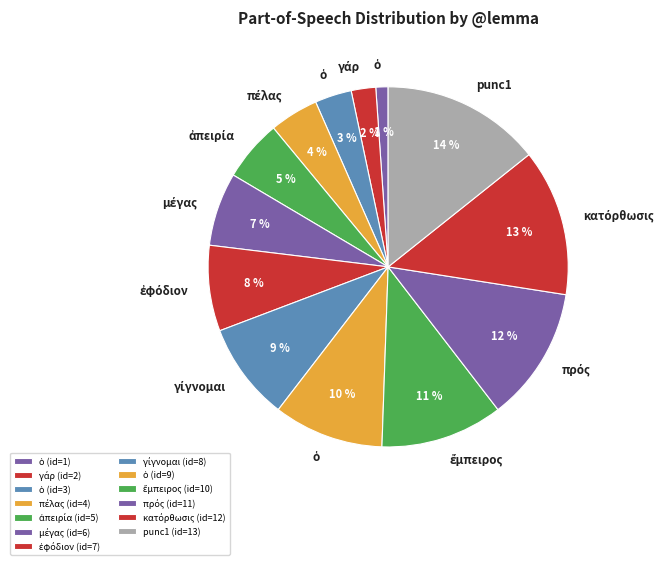

To the nearest percent, what is the average slice percentage?

8%